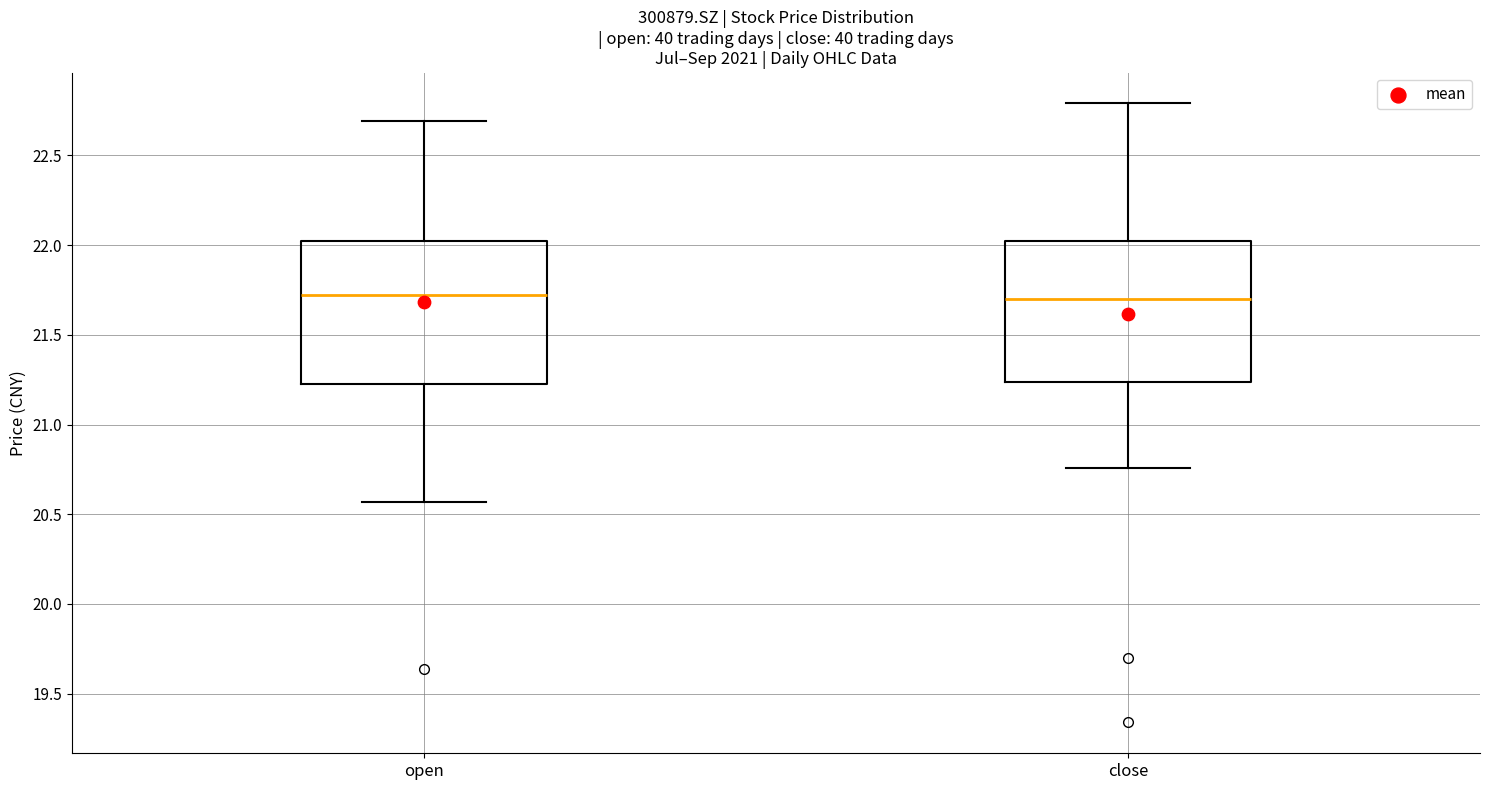

Reading left to right, transcribe this box plot: for each box, give where its median line is, the range the box spans, and where its two whiskers end, as read against the y-axis. The values are not printed on the chart, so give them approximately, as read against the axis.

open: median 21.70, box 21.25 to 22.05, whiskers 20.55 to 22.70
close: median 21.70, box 21.25 to 22.00, whiskers 20.75 to 22.80